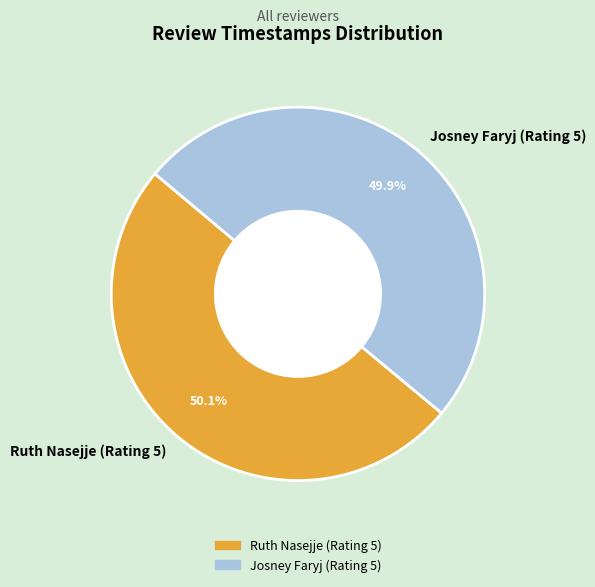

What is the ratio of the value at Josney Faryj (Rating 5) to the value at Ruth Nasejje (Rating 5)?

1.0